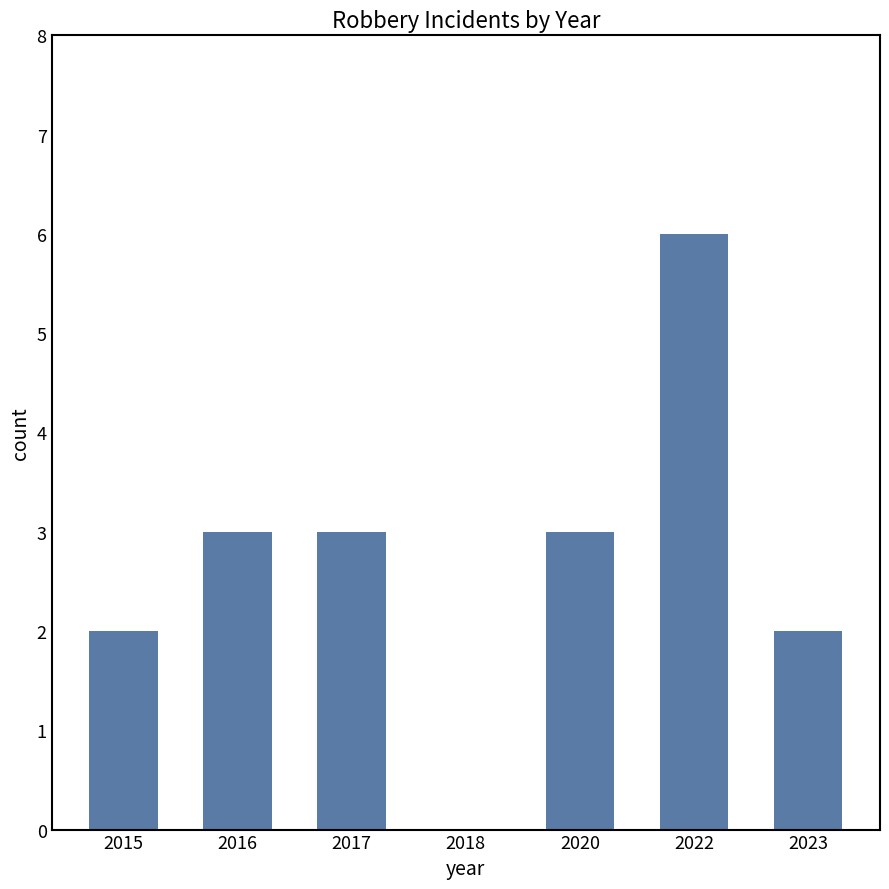

The chart shows a value of 3 at 2017. True or false?

True